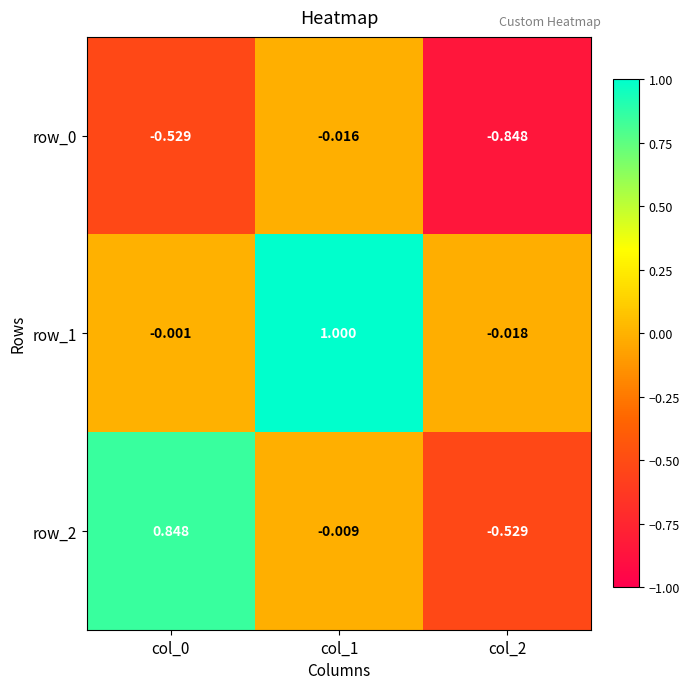

What is the total value across all series at col_2?

-1.4